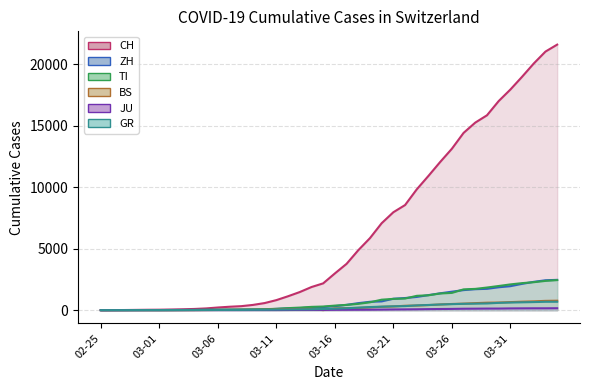

After their last crossing, which series has the higher values: BS or GR?

BS